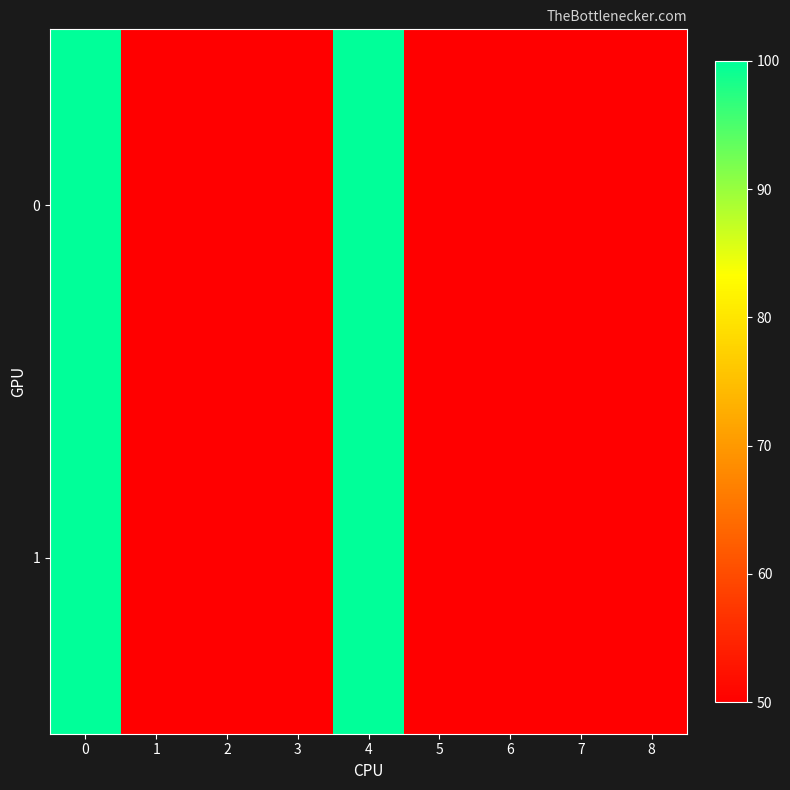

Which has a higher value, 7 or 4?

4